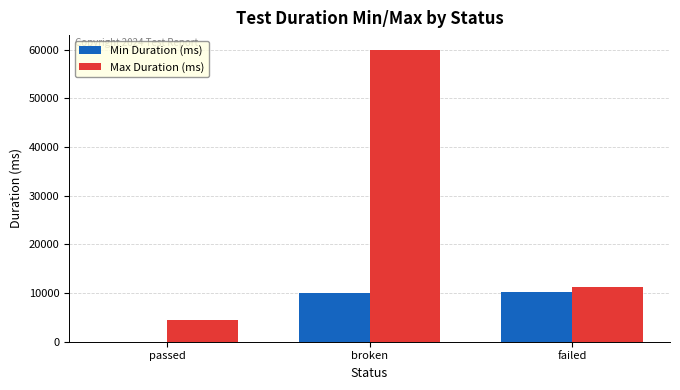

Is it true that Min Duration (ms) equals 10108 at broken?

True